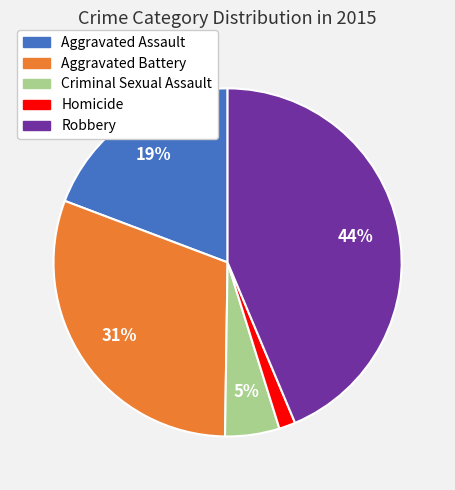

Which category has the biggest portion of the pie?

Robbery